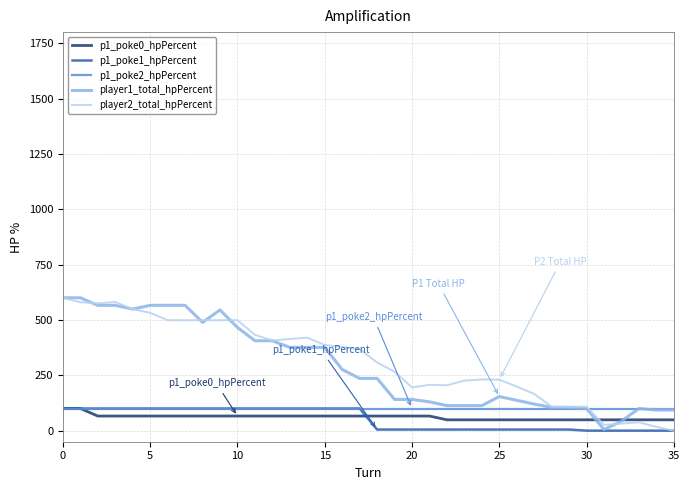

Between which two adjacent categories do player2_total_hpPercent and p1_poke0_hpPercent first intersect?

30 and 31